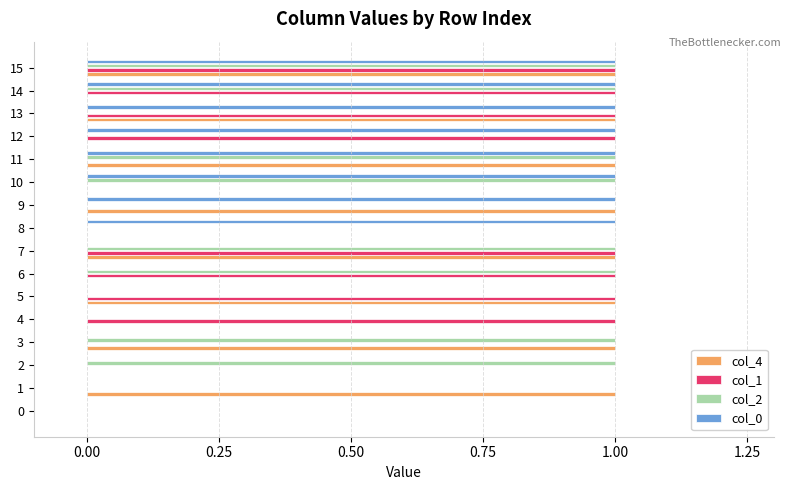

How many distinct data groups are displayed?

4